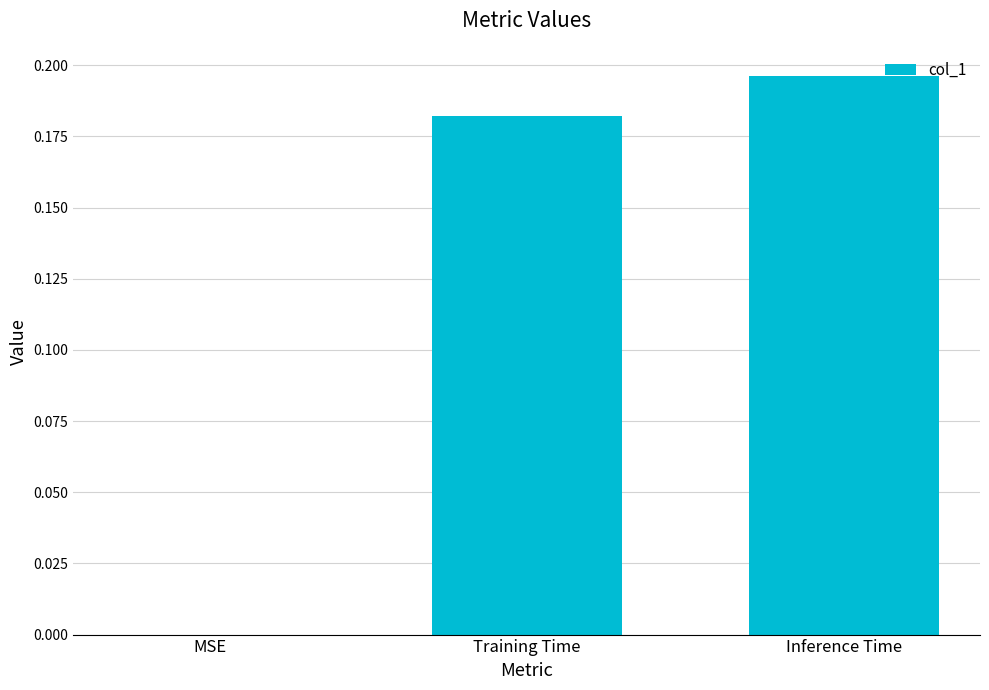

How many data points does each series have?

3